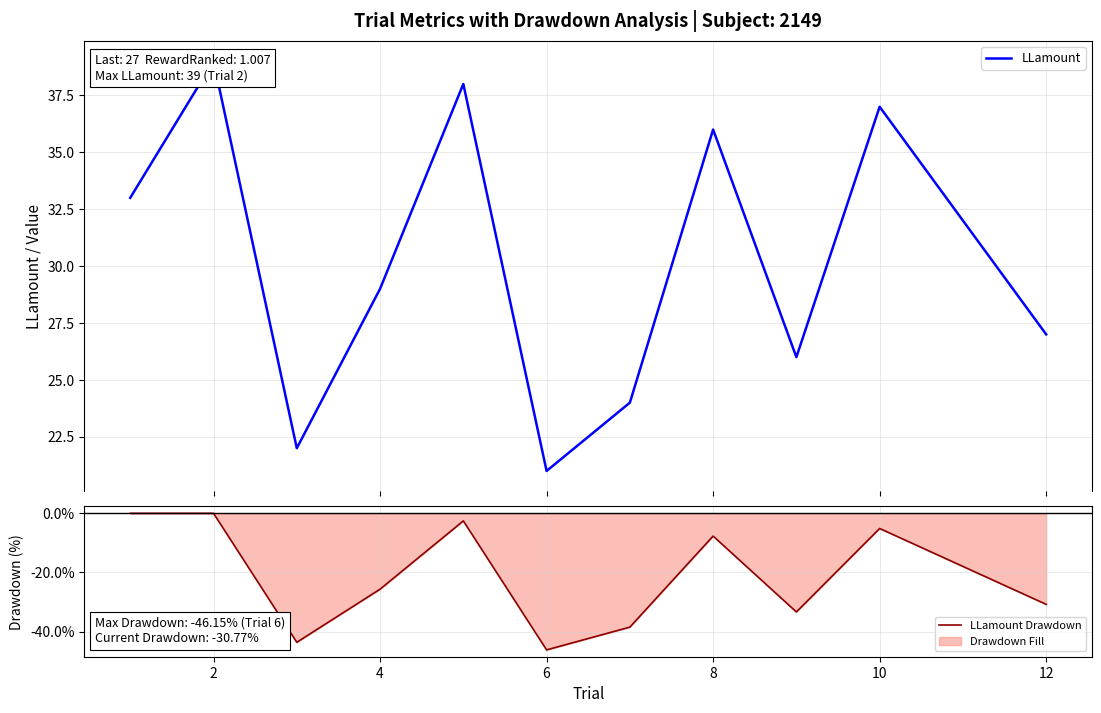

Which series has the largest total across all categories?

LLamount